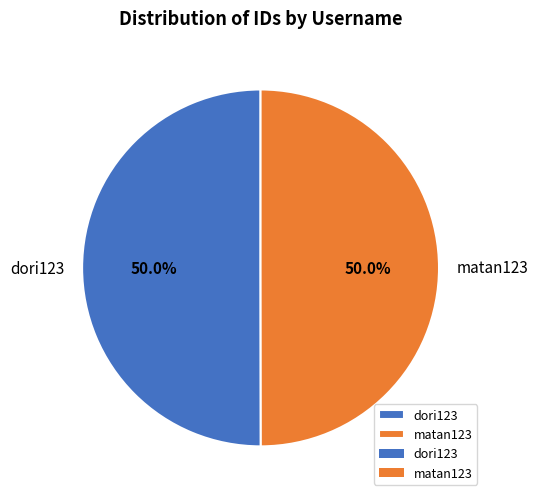

To the nearest percent, what portion does dori123 represent?

50%